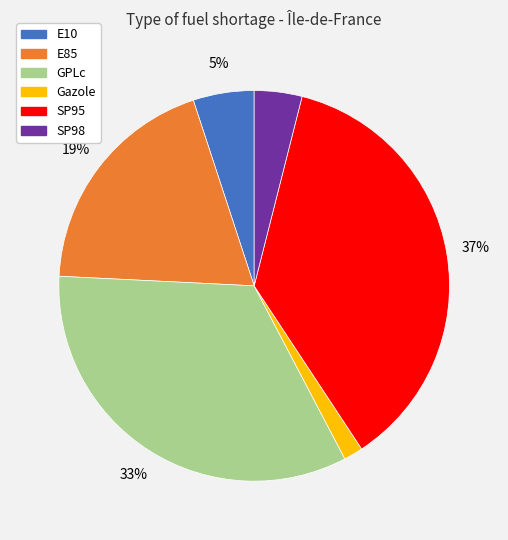

Between E85 and GPLc, which is larger?

GPLc